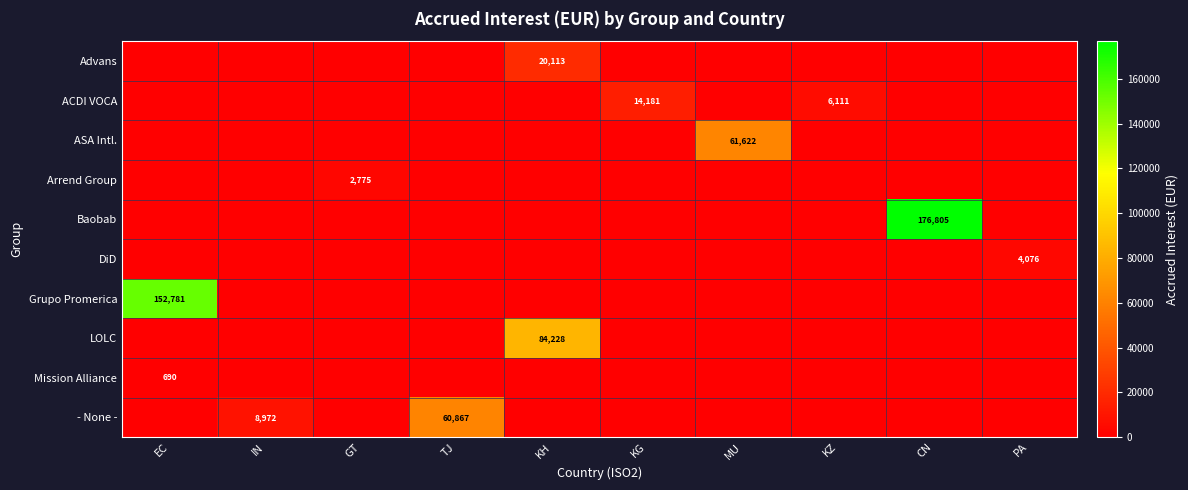

What is the total value across all series at GT?

2775.4